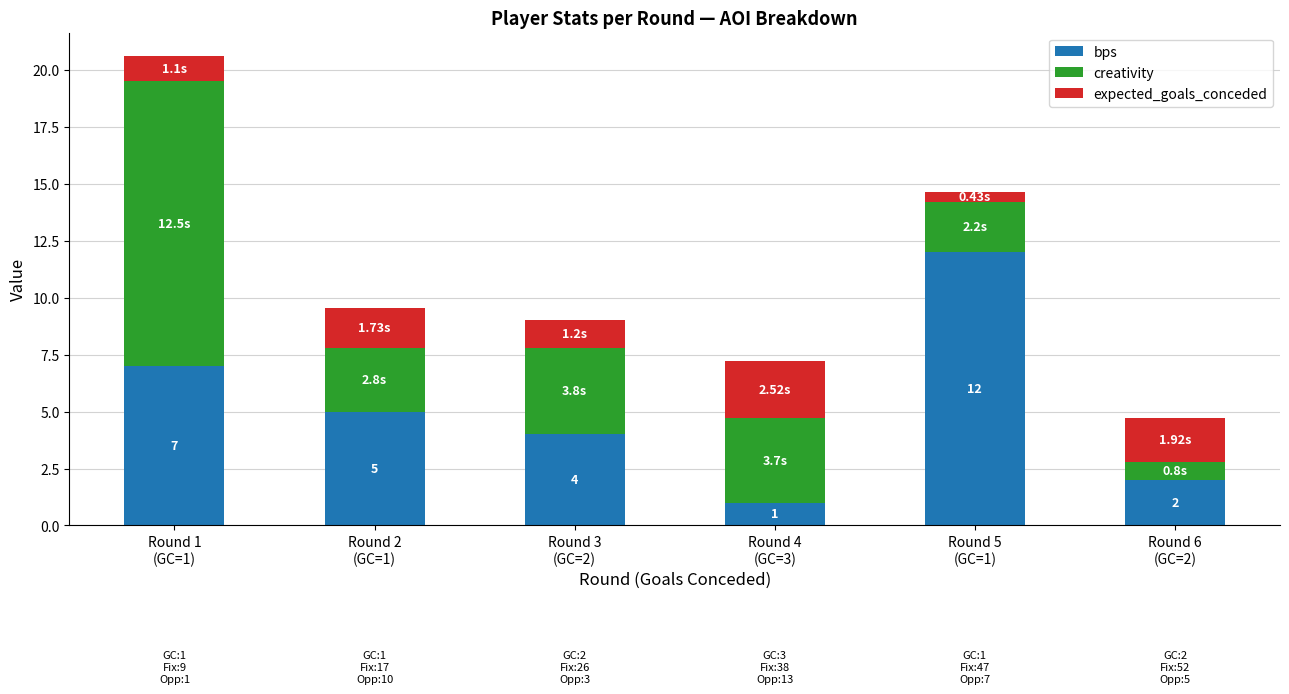

What is the difference between the maximum and minimum values in the bps series?

11.0